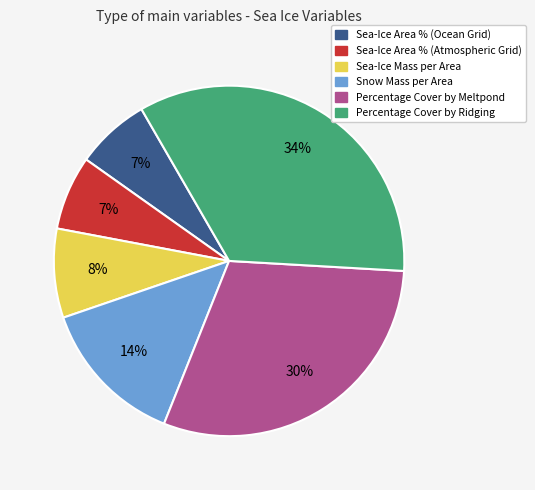

To the nearest percent, what is the average slice percentage?

17%